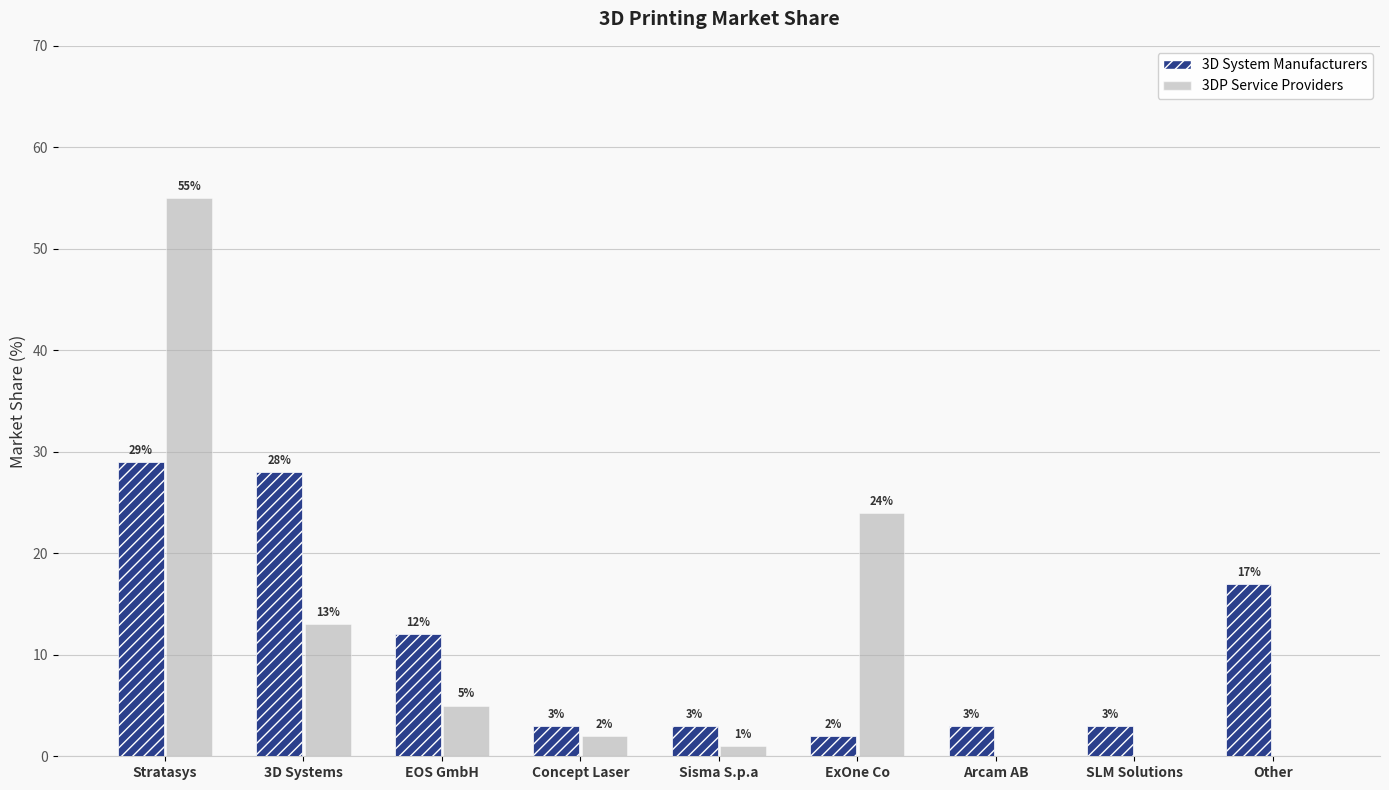

Are the bars grouped side by side (vs. stacked)?

Yes